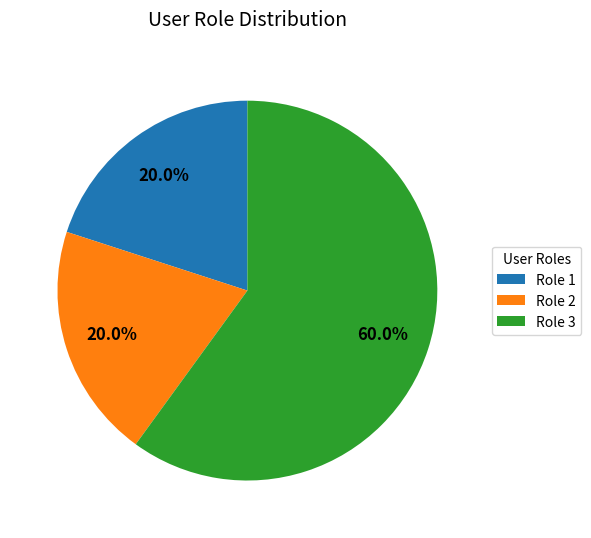

Does any single category account for the majority?

Yes